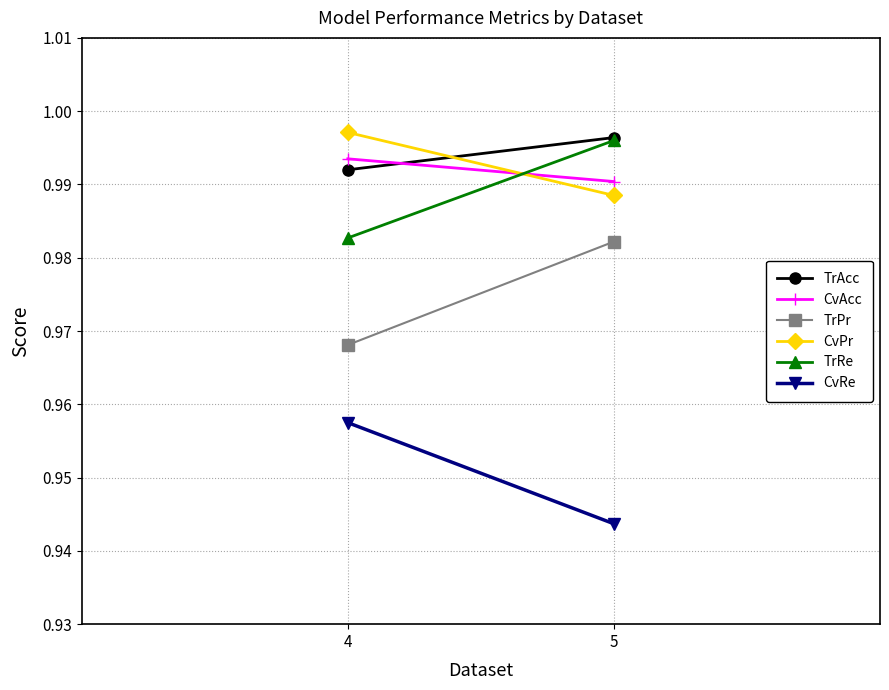

Reading left to right, transcribe all the data shown in this chart.

TrAcc: 4=1.0	5=1.0
CvAcc: 4=1.0	5=1.0
TrPr: 4=1.0	5=1.0
CvPr: 4=1.0	5=1.0
TrRe: 4=1.0	5=1.0
CvRe: 4=1.0	5=0.9